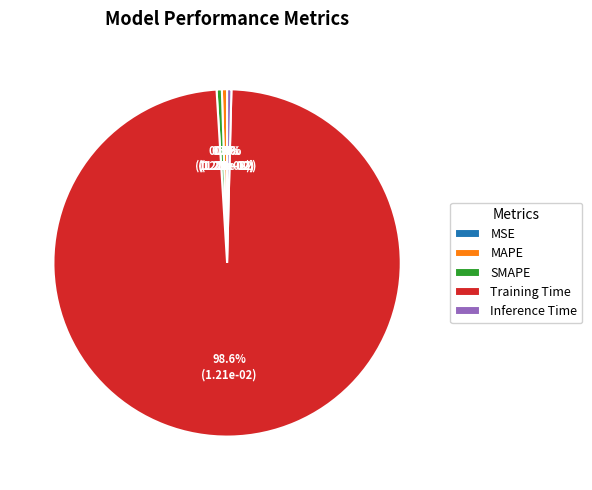

What is the total percentage of MAPE and Training Time?

99.1%